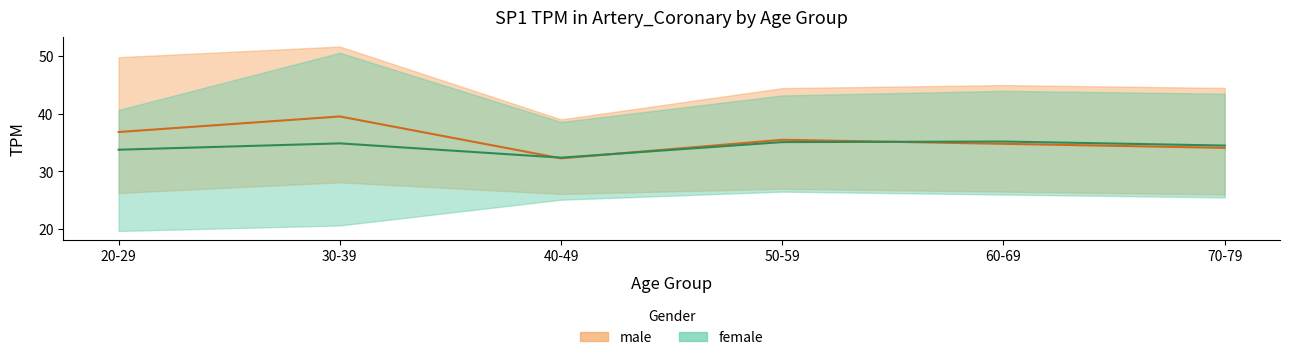

What is the difference between the male mean values at 50-59 and 70-79?

1.4